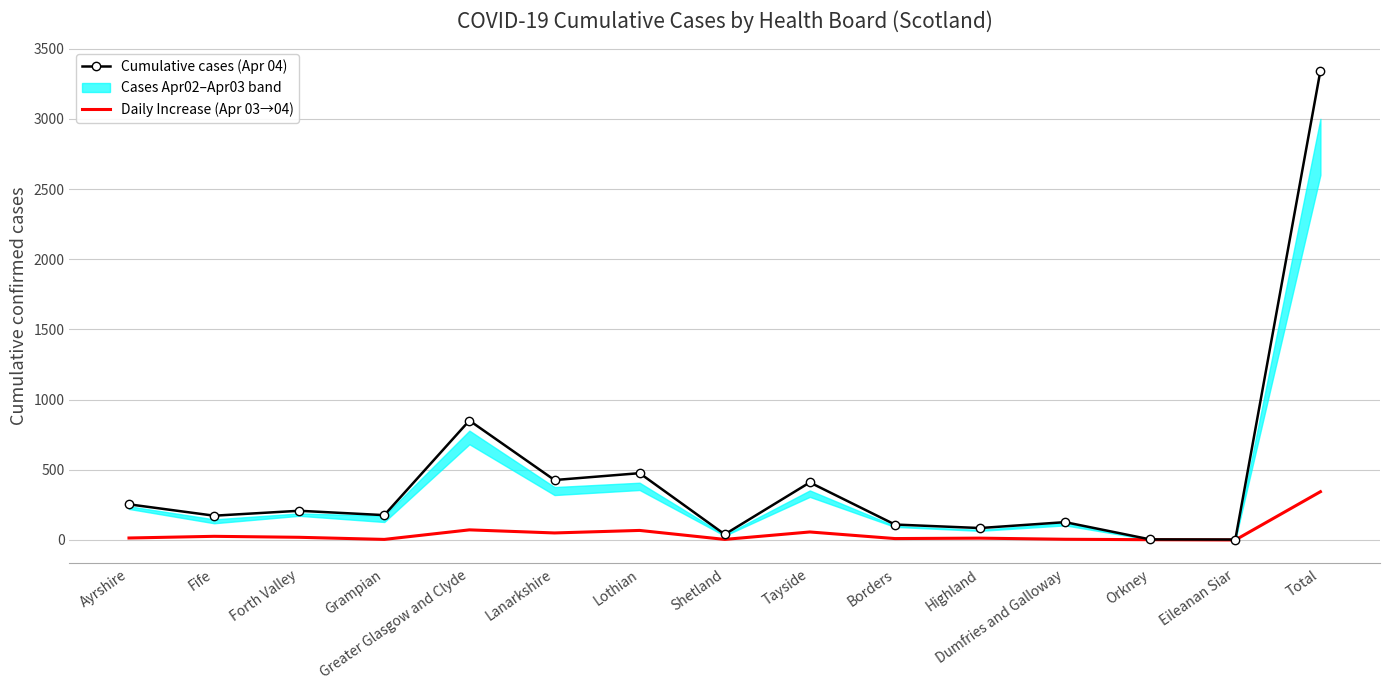

What is the difference between the highest and lowest values at Fife?

147